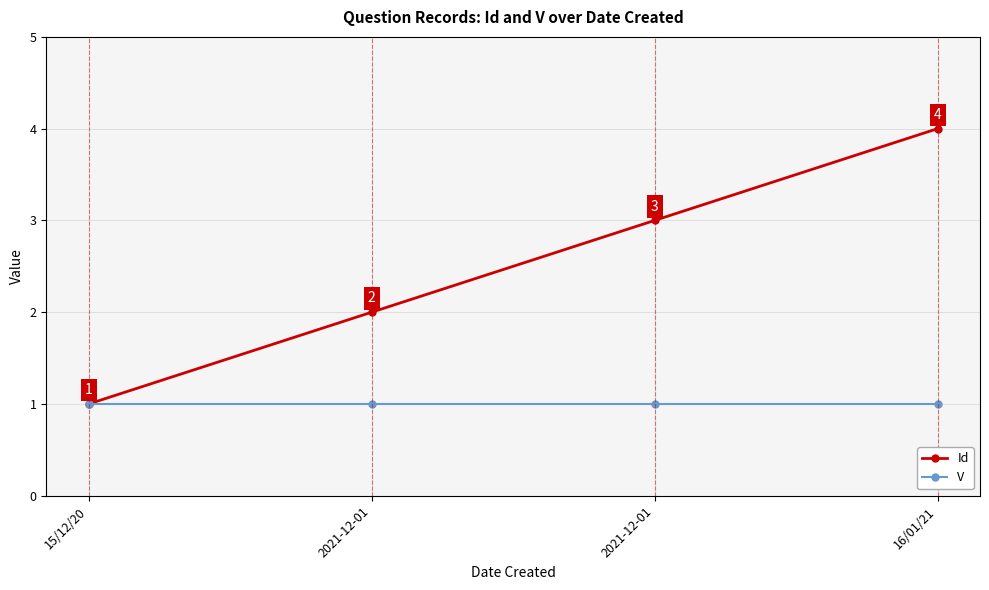

The value of Id at 2021-12-01 is 3. True or false?

True